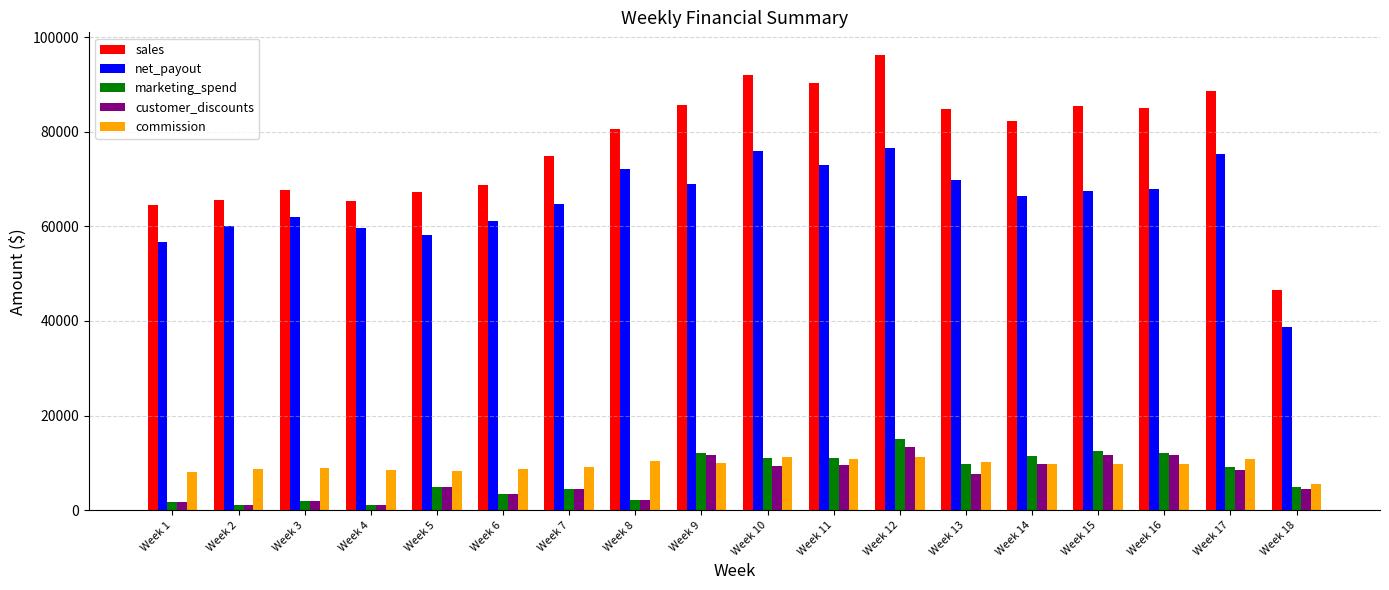

At which category is the sum across all series the highest?

Week 12